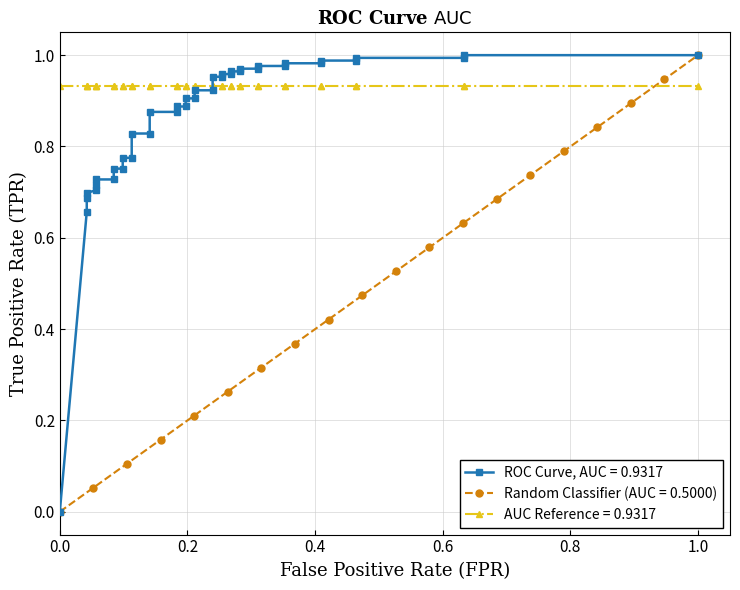

What is the sum of all values?

34.4